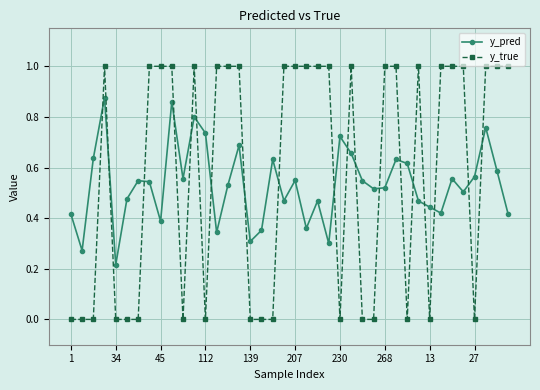

What is the value of the y_true point at the 22nd from the left?

1.0